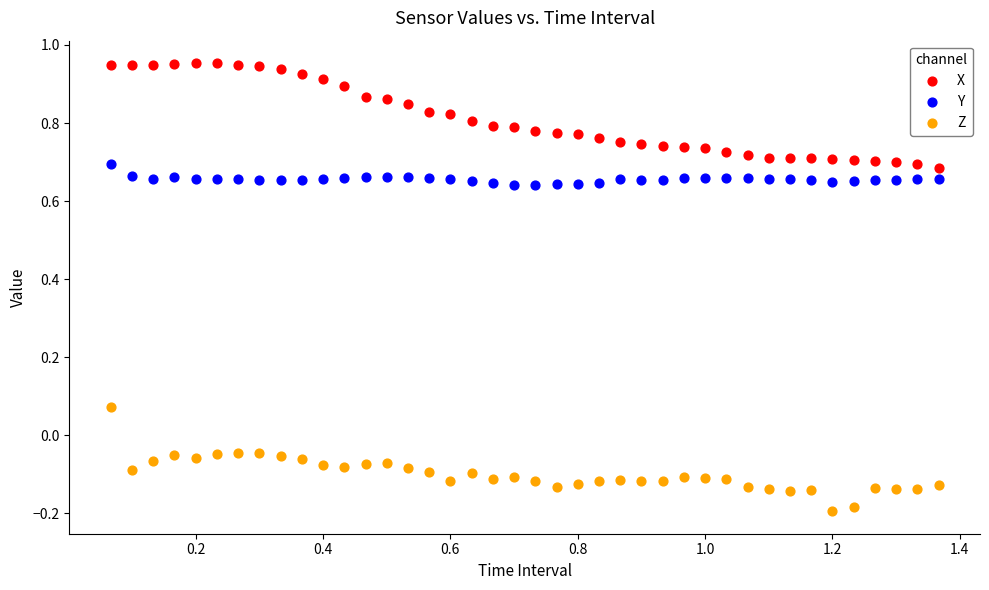

What are all the series names shown in the legend?

X, Y, Z